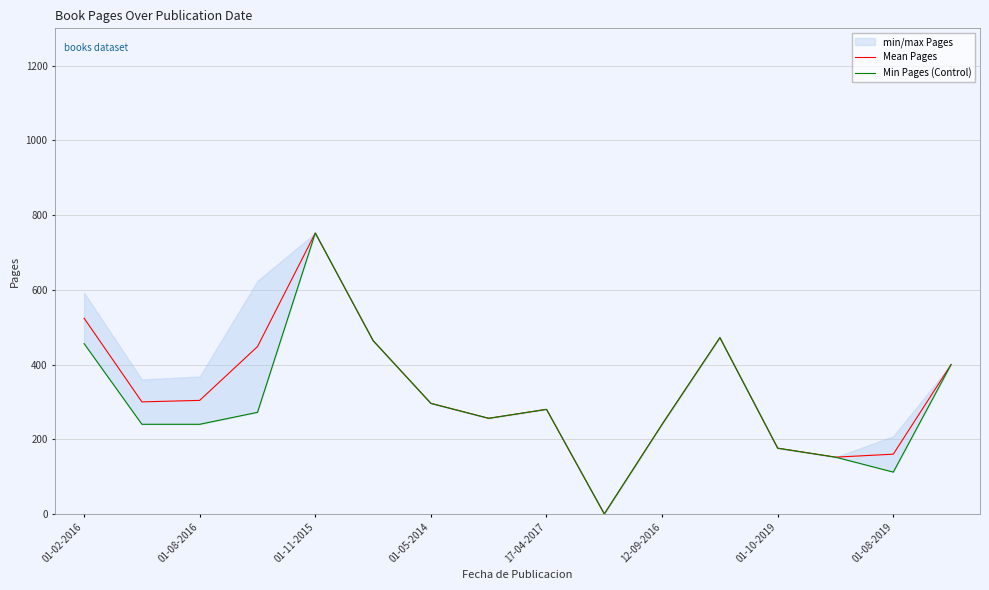

Is it true that Mean Pages equals 176 at 01-10-2019?

True